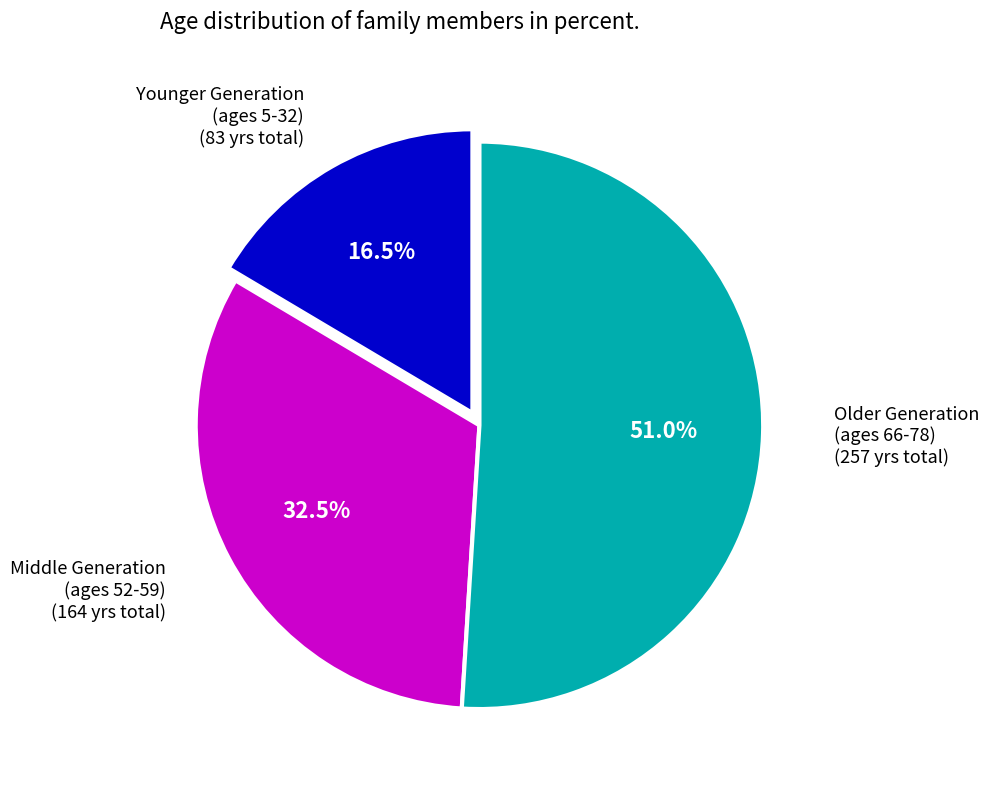

Is there a majority slice in this chart?

Yes